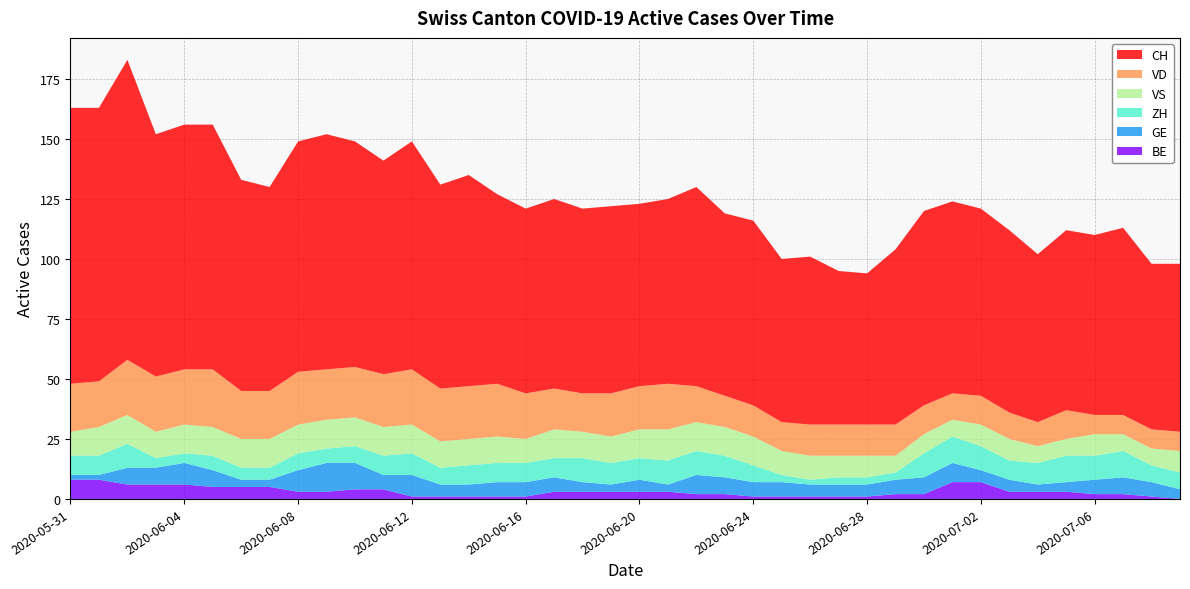

Reading left to right, list all the values displayed in this chart.

CH: 2020-05-31=115	2020-06-01=114	2020-06-02=125	2020-06-03=101	2020-06-04=102	2020-06-05=102	2020-06-06=88	2020-06-07=85	2020-06-08=96	2020-06-09=98	2020-06-10=94	2020-06-11=89	2020-06-12=95	2020-06-13=85	2020-06-14=88	2020-06-15=79	2020-06-16=77	2020-06-17=79	2020-06-18=77	2020-06-19=78	2020-06-20=76	2020-06-21=77	2020-06-22=83	2020-06-23=76	2020-06-24=77	2020-06-25=68	2020-06-26=70	2020-06-27=64	2020-06-28=63	2020-06-29=73	2020-06-30=81	2020-07-01=80	2020-07-02=78	2020-07-03=76	2020-07-04=70	2020-07-05=75	2020-07-06=75	2020-07-07=78	2020-07-08=69	2020-07-09=70
ZH: 2020-05-31=8	2020-06-01=8	2020-06-02=10	2020-06-03=4	2020-06-04=4	2020-06-05=6	2020-06-06=5	2020-06-07=5	2020-06-08=7	2020-06-09=6	2020-06-10=7	2020-06-11=8	2020-06-12=9	2020-06-13=7	2020-06-14=8	2020-06-15=8	2020-06-16=8	2020-06-17=8	2020-06-18=10	2020-06-19=9	2020-06-20=9	2020-06-21=10	2020-06-22=10	2020-06-23=9	2020-06-24=7	2020-06-25=3	2020-06-26=2	2020-06-27=3	2020-06-28=3	2020-06-29=3	2020-06-30=10	2020-07-01=11	2020-07-02=10	2020-07-03=8	2020-07-04=9	2020-07-05=11	2020-07-06=10	2020-07-07=11	2020-07-08=7	2020-07-09=7
GE: 2020-05-31=2	2020-06-01=2	2020-06-02=7	2020-06-03=7	2020-06-04=9	2020-06-05=7	2020-06-06=3	2020-06-07=3	2020-06-08=9	2020-06-09=12	2020-06-10=11	2020-06-11=6	2020-06-12=9	2020-06-13=5	2020-06-14=5	2020-06-15=6	2020-06-16=6	2020-06-17=6	2020-06-18=4	2020-06-19=3	2020-06-20=5	2020-06-21=3	2020-06-22=8	2020-06-23=7	2020-06-24=6	2020-06-25=6	2020-06-26=5	2020-06-27=5	2020-06-28=5	2020-06-29=6	2020-06-30=7	2020-07-01=8	2020-07-02=5	2020-07-03=5	2020-07-04=3	2020-07-05=4	2020-07-06=6	2020-07-07=7	2020-07-08=6	2020-07-09=4
VD: 2020-05-31=20	2020-06-01=19	2020-06-02=23	2020-06-03=23	2020-06-04=23	2020-06-05=24	2020-06-06=20	2020-06-07=20	2020-06-08=22	2020-06-09=21	2020-06-10=21	2020-06-11=22	2020-06-12=23	2020-06-13=22	2020-06-14=22	2020-06-15=22	2020-06-16=19	2020-06-17=17	2020-06-18=16	2020-06-19=18	2020-06-20=18	2020-06-21=19	2020-06-22=15	2020-06-23=13	2020-06-24=13	2020-06-25=12	2020-06-26=13	2020-06-27=13	2020-06-28=13	2020-06-29=13	2020-06-30=12	2020-07-01=11	2020-07-02=12	2020-07-03=11	2020-07-04=10	2020-07-05=12	2020-07-06=8	2020-07-07=8	2020-07-08=8	2020-07-09=8
VS: 2020-05-31=10	2020-06-01=12	2020-06-02=12	2020-06-03=11	2020-06-04=12	2020-06-05=12	2020-06-06=12	2020-06-07=12	2020-06-08=12	2020-06-09=12	2020-06-10=12	2020-06-11=12	2020-06-12=12	2020-06-13=11	2020-06-14=11	2020-06-15=11	2020-06-16=10	2020-06-17=12	2020-06-18=11	2020-06-19=11	2020-06-20=12	2020-06-21=13	2020-06-22=12	2020-06-23=12	2020-06-24=12	2020-06-25=10	2020-06-26=10	2020-06-27=9	2020-06-28=9	2020-06-29=7	2020-06-30=8	2020-07-01=7	2020-07-02=9	2020-07-03=9	2020-07-04=7	2020-07-05=7	2020-07-06=9	2020-07-07=7	2020-07-08=7	2020-07-09=9
BE: 2020-05-31=8	2020-06-01=8	2020-06-02=6	2020-06-03=6	2020-06-04=6	2020-06-05=5	2020-06-06=5	2020-06-07=5	2020-06-08=3	2020-06-09=3	2020-06-10=4	2020-06-11=4	2020-06-12=1	2020-06-13=1	2020-06-14=1	2020-06-15=1	2020-06-16=1	2020-06-17=3	2020-06-18=3	2020-06-19=3	2020-06-20=3	2020-06-21=3	2020-06-22=2	2020-06-23=2	2020-06-24=1	2020-06-25=1	2020-06-26=1	2020-06-27=1	2020-06-28=1	2020-06-29=2	2020-06-30=2	2020-07-01=7	2020-07-02=7	2020-07-03=3	2020-07-04=3	2020-07-05=3	2020-07-06=2	2020-07-07=2	2020-07-08=1	2020-07-09=0